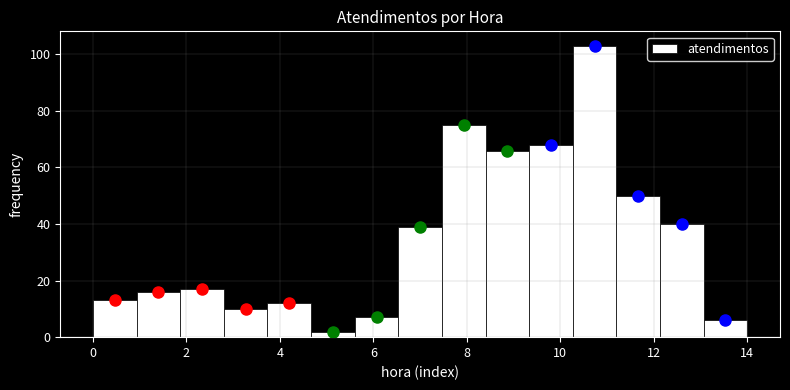

How tall is the bar that spans 7.4 to 8.4 on the x-axis? Neither the bar edges nor the heights are printed on the chart, so give them approximately, as read against the axes.

76